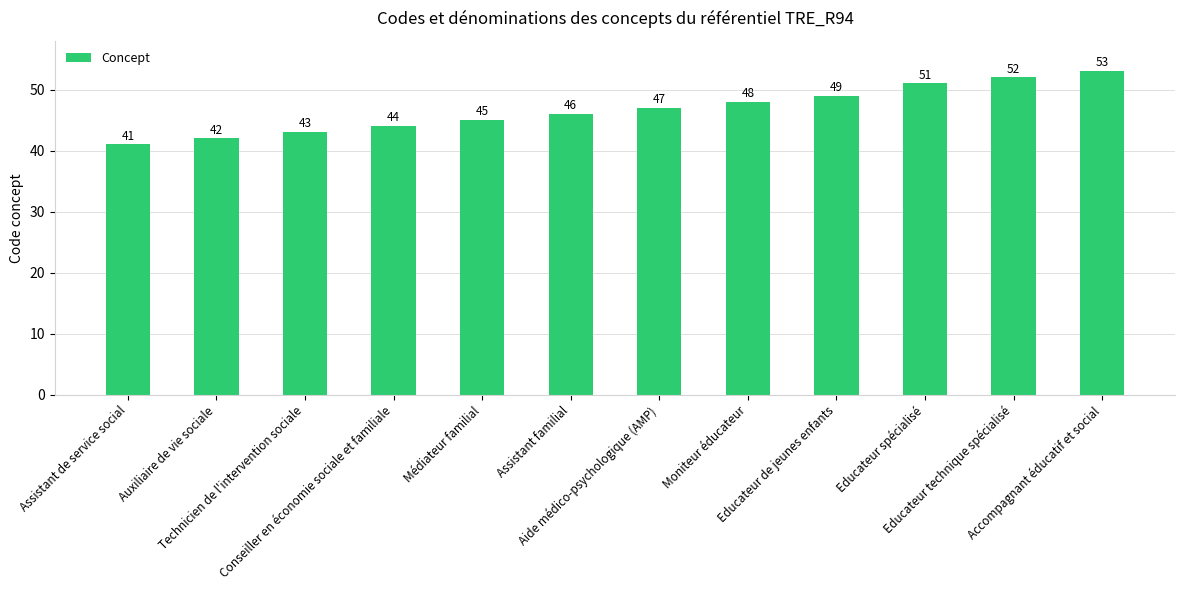

What is the change in value from Conseiller en économie sociale et familiale to Médiateur familial?

+1